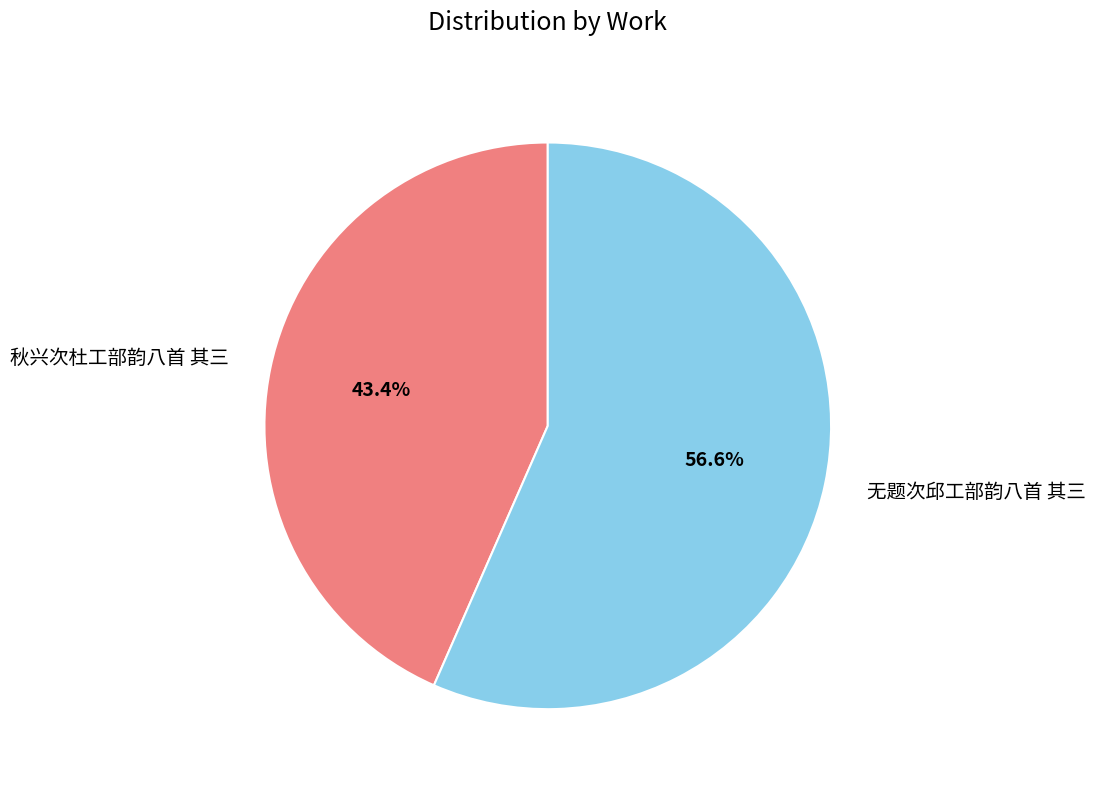

What percentage is the 无题次邱工部韵八首 其三 slice, to the nearest percent?

57%